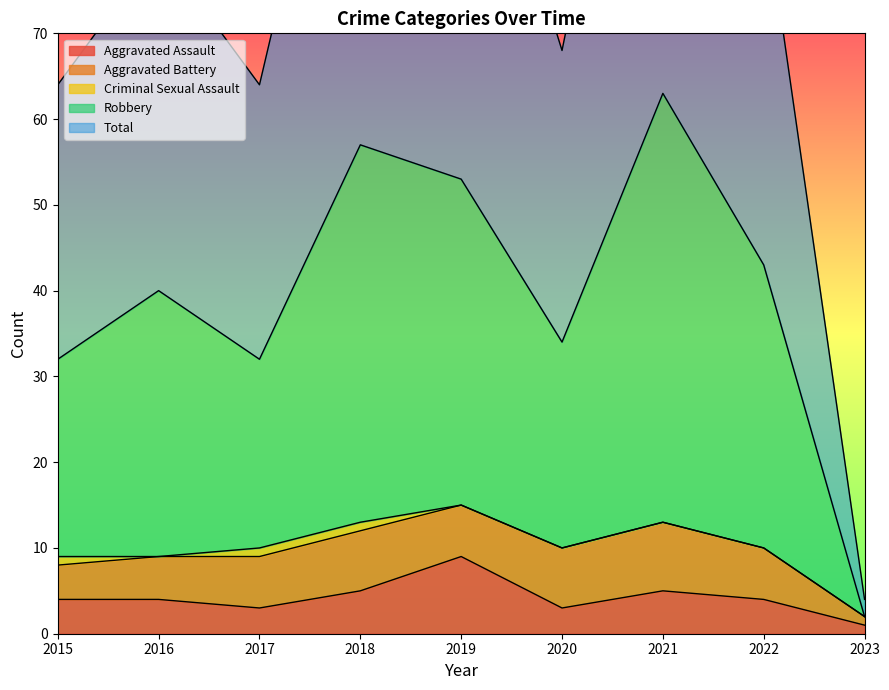

Which category has the lowest value in the Robbery series?

2023